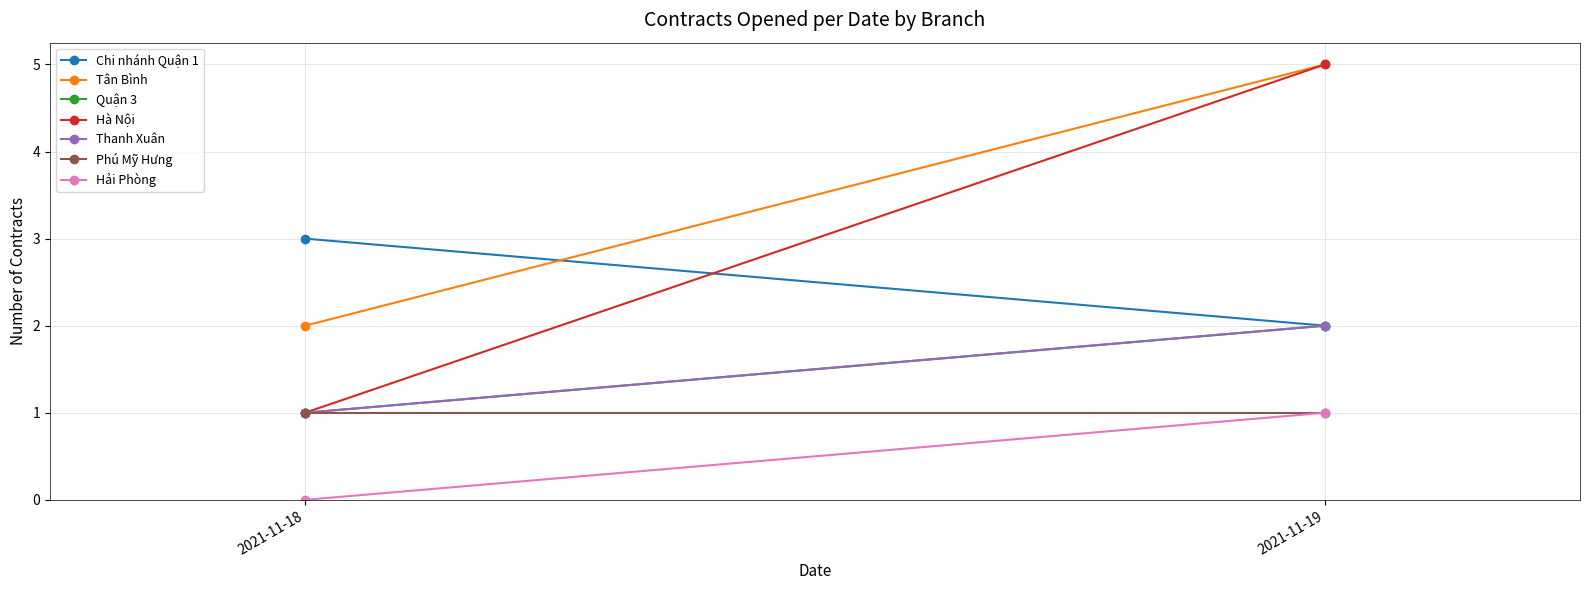

What is the ratio of the value at 2021-11-19 to the value at 2021-11-18?

2.0